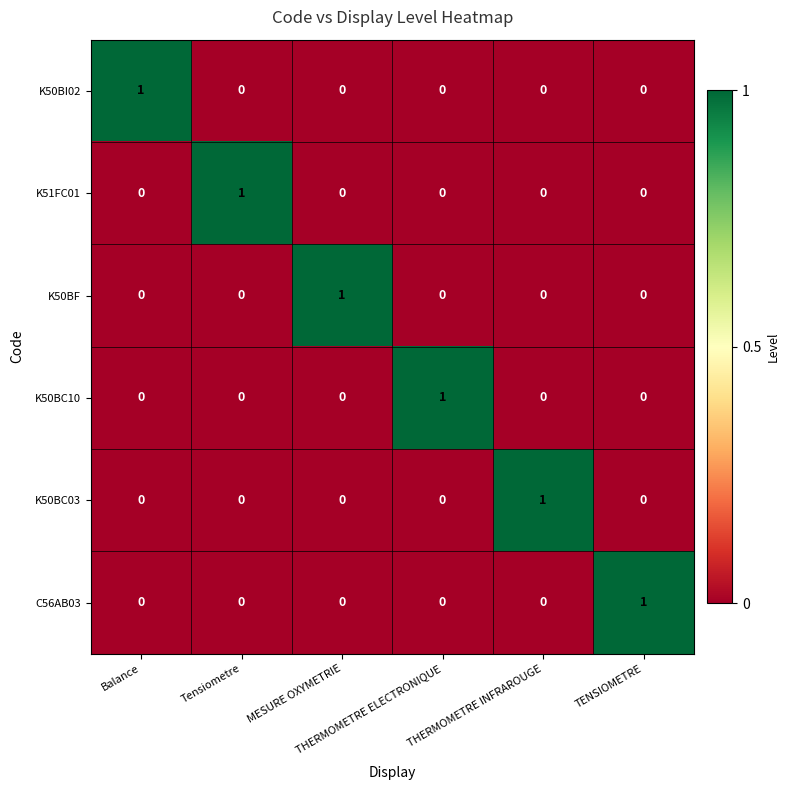

How many K51FC01 values are between 0 and 1?

6